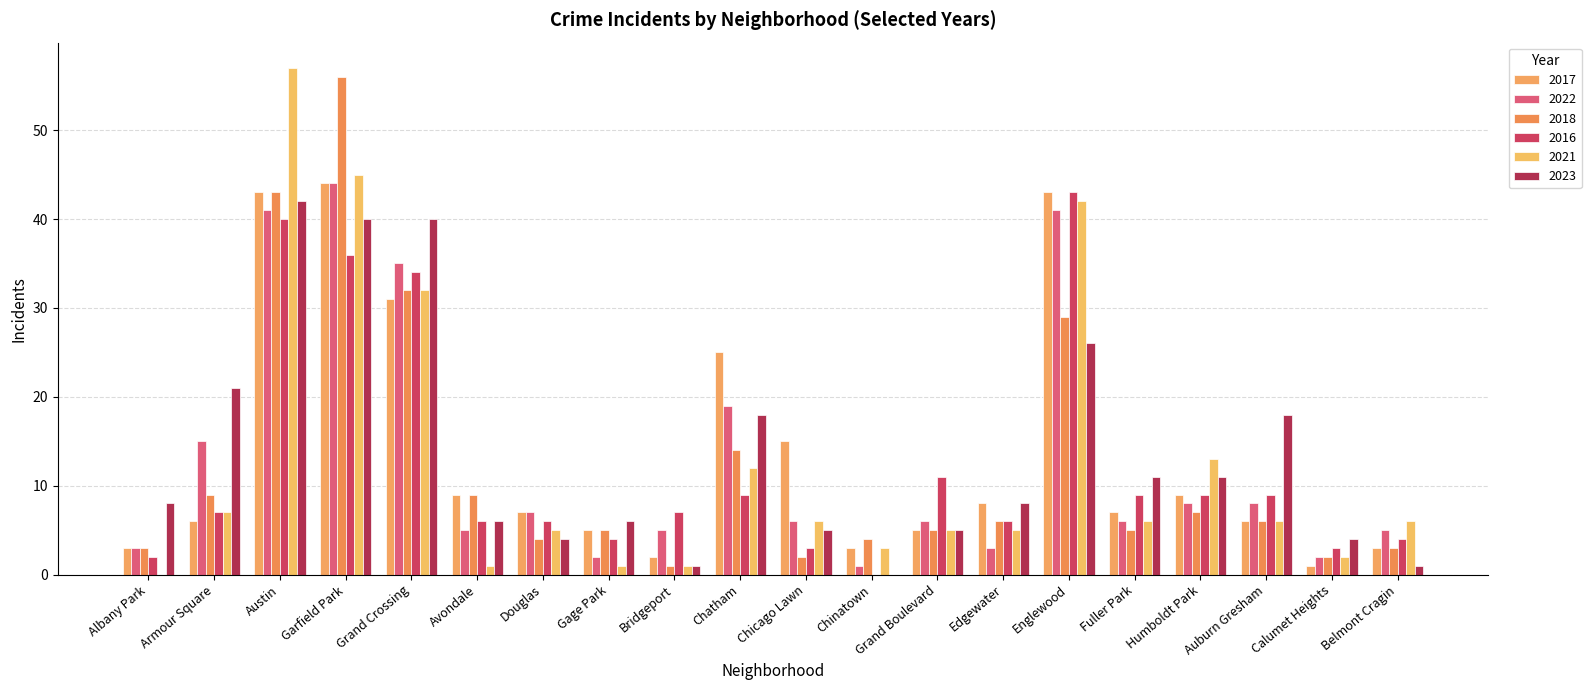

Between Garfield Park and Douglas, which is larger?

Garfield Park